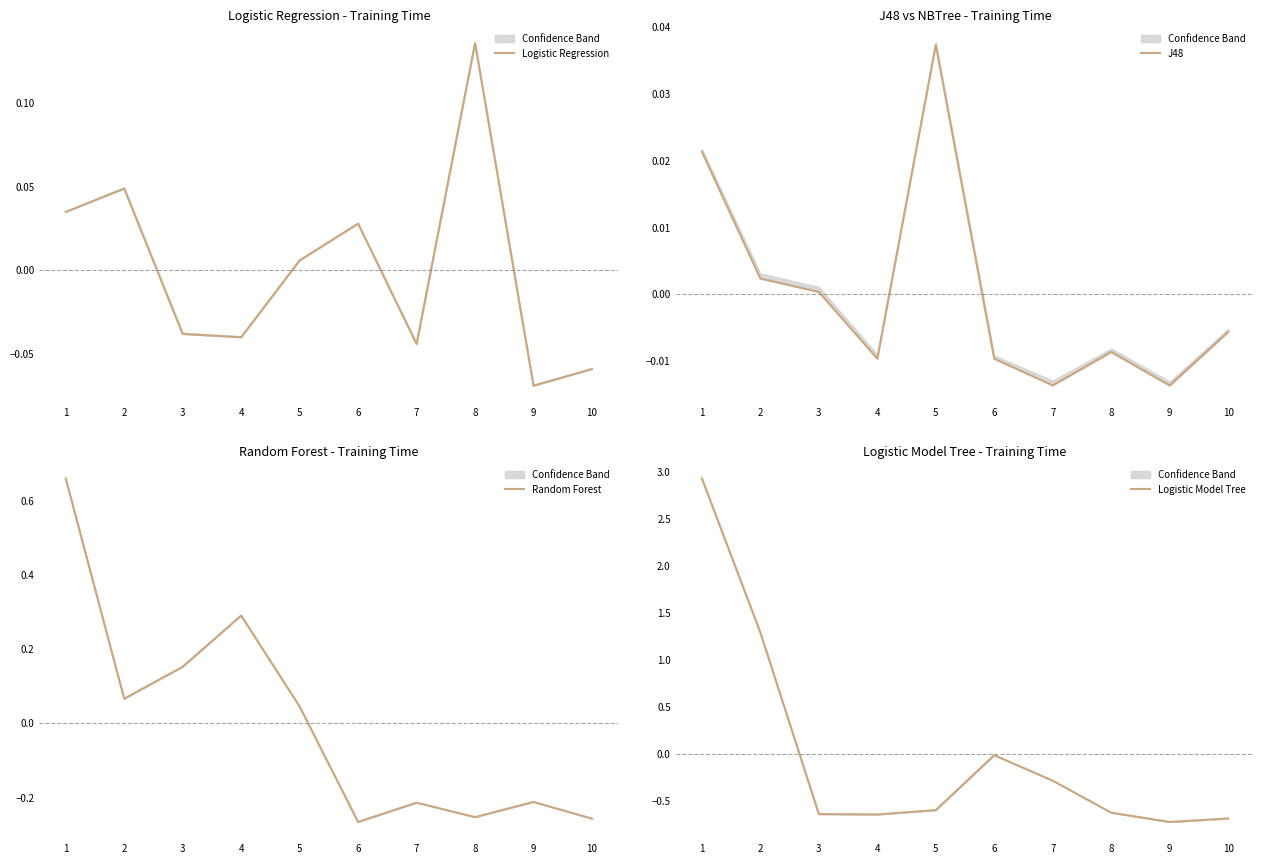

Which series changed the most between 1 and 4?

Logistic Model Tree